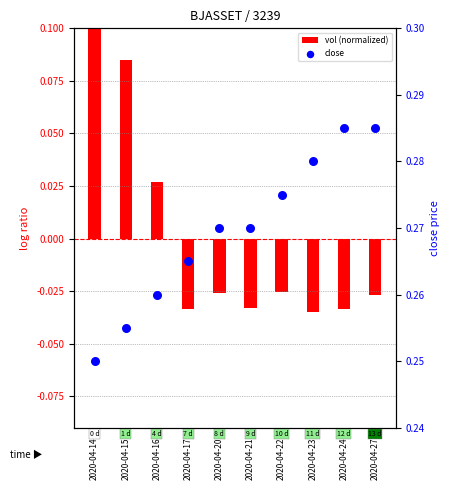

Which series contains the lowest Y value?

vol (normalized)